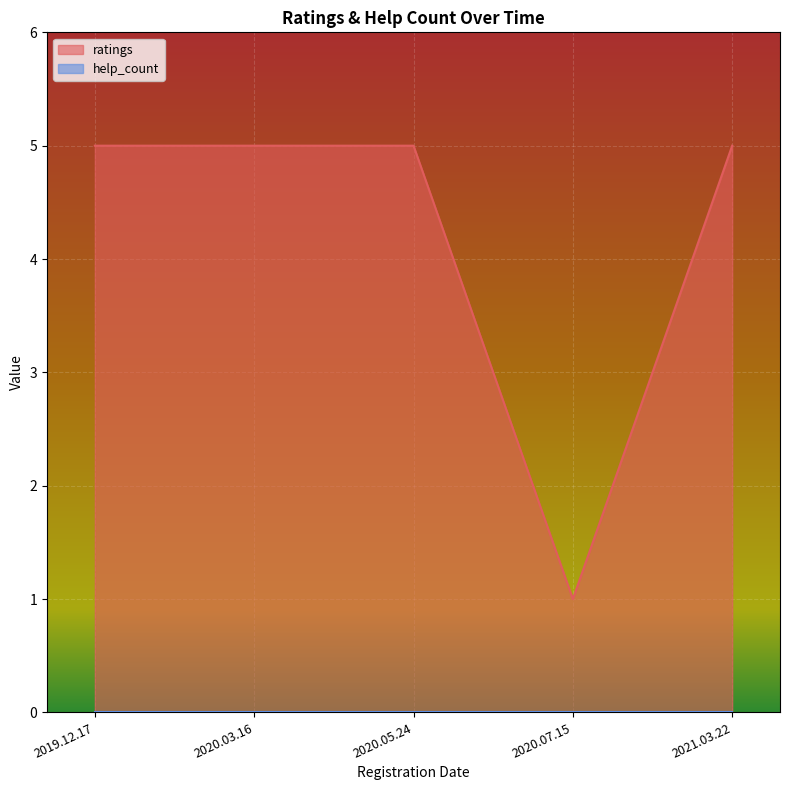

How many values in the ratings series are below 5?

1